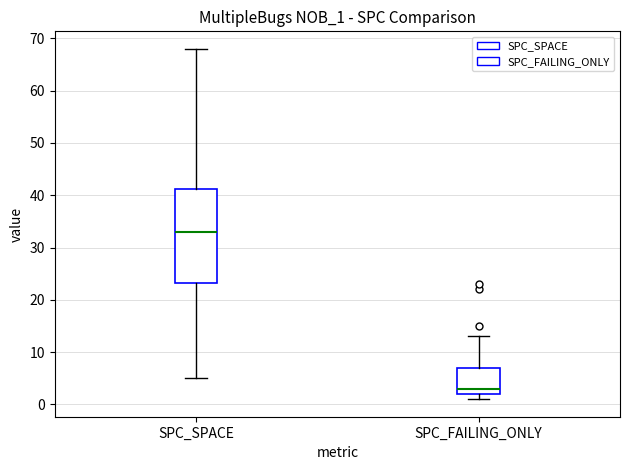

Which box's median line is the highest?

SPC_SPACE